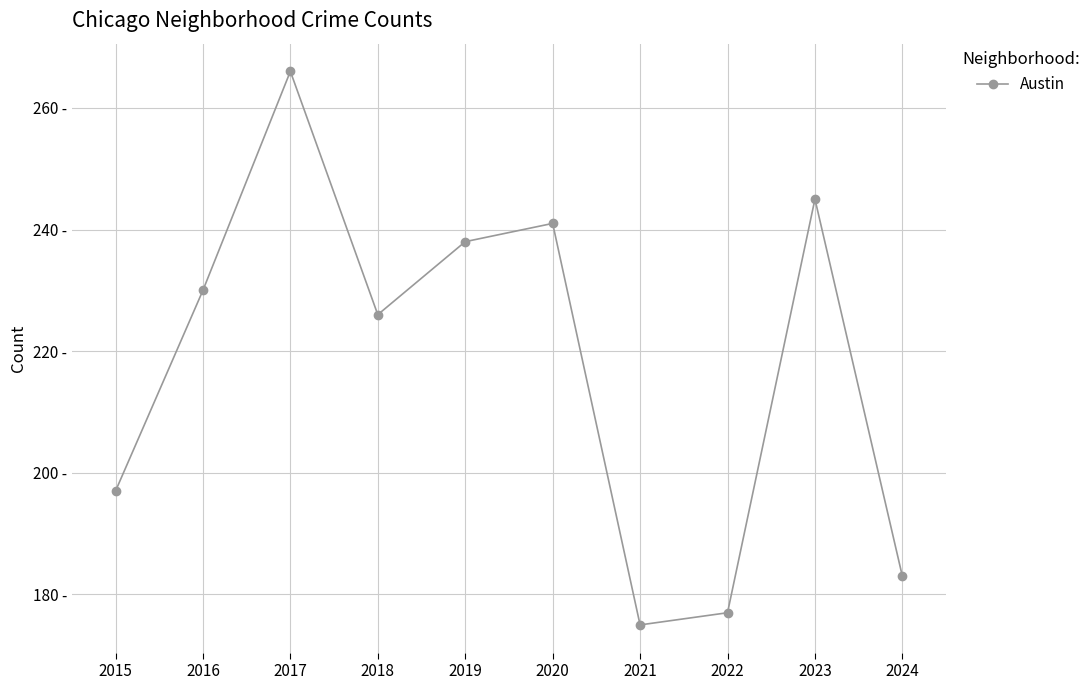

Is this an area chart (filled region under the line)?

No